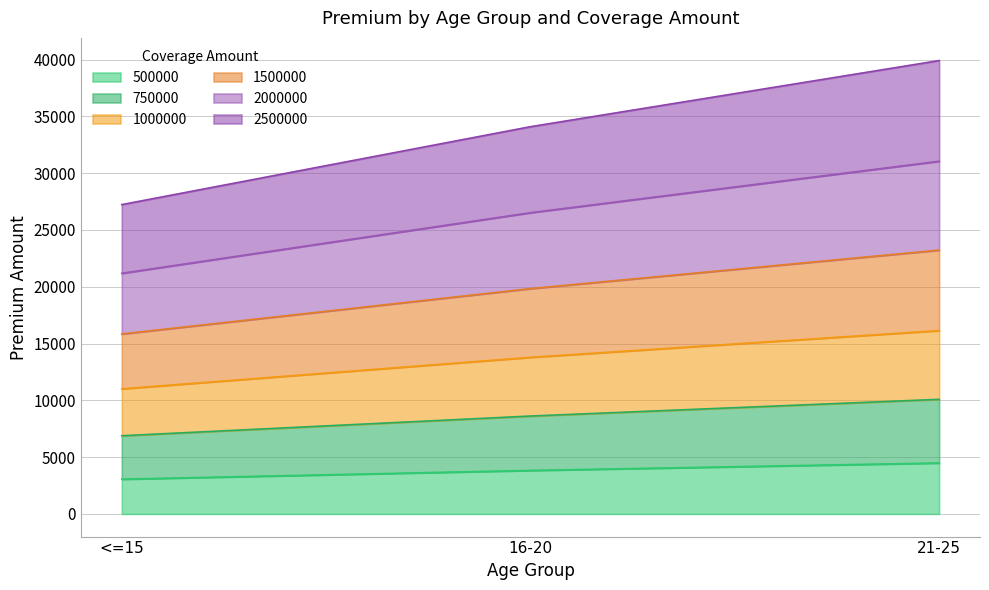

What is the total value across all series at 21-25?

39919